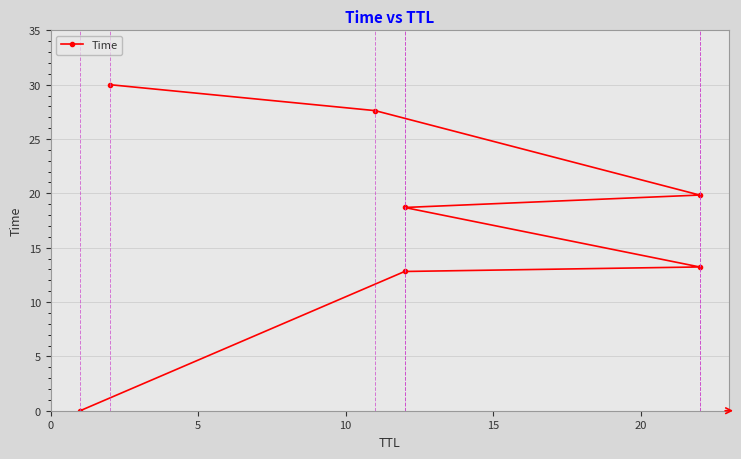

How many data points are less than 18?

3